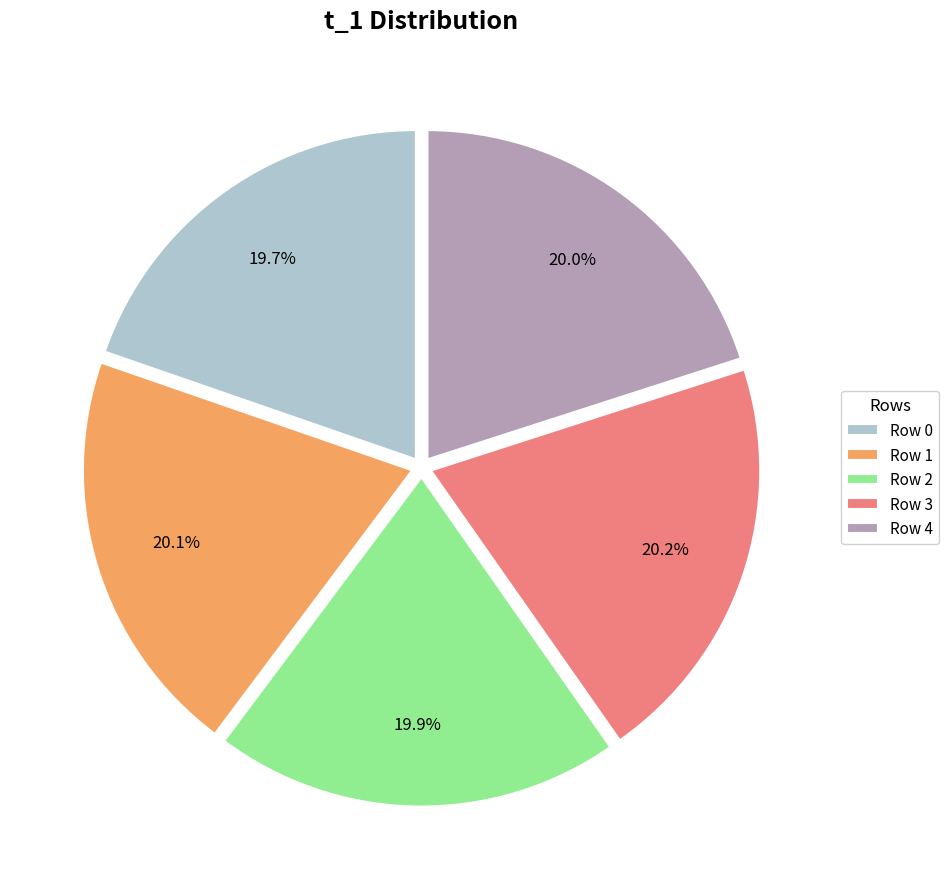

What is the ratio of the value at Row 0 to the value at Row 4?

1.0